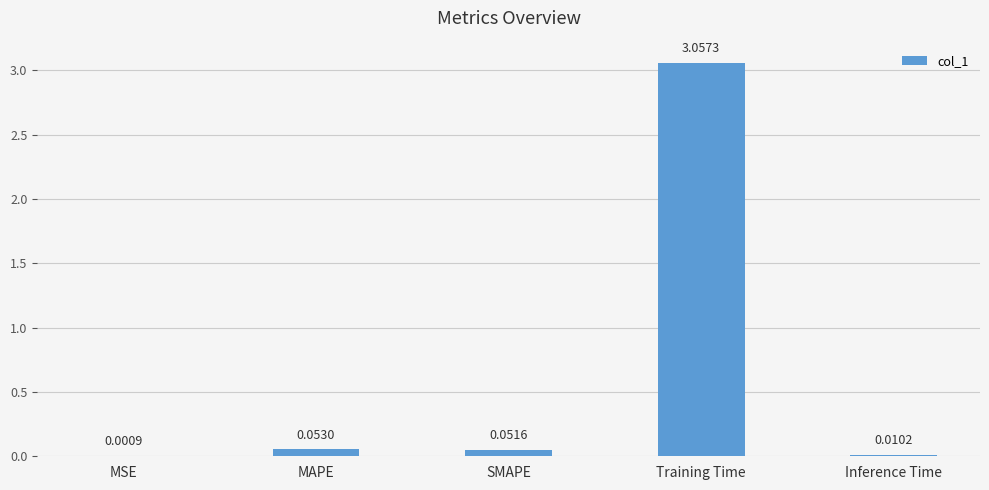

What is the change in value from SMAPE to Training Time?

+3.0